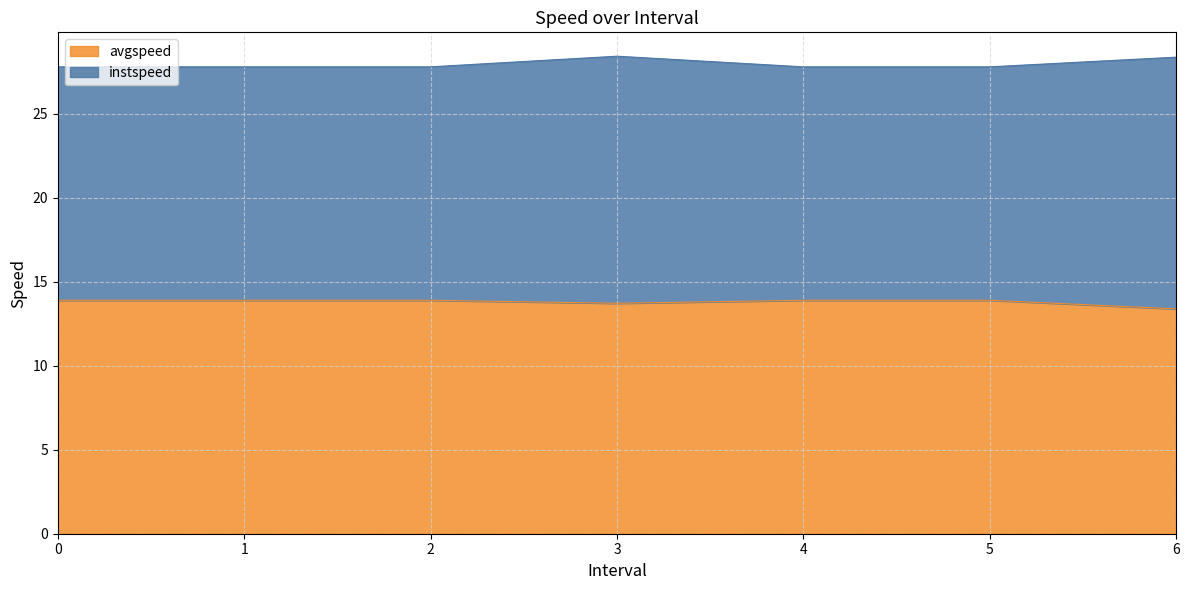

The value at 3.0 is 22.9. True or false?

False